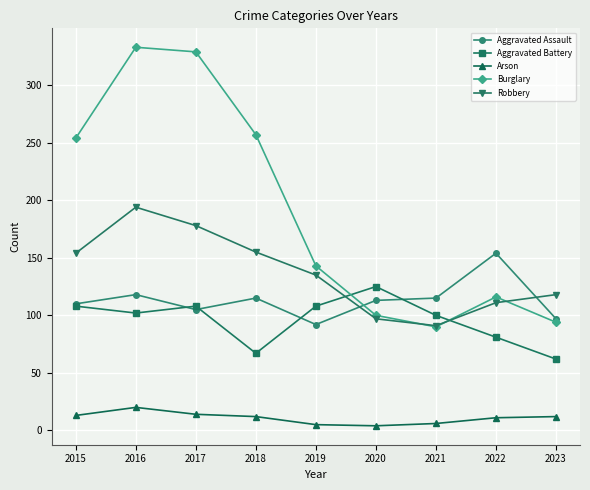

How many interior local valleys does the Burglary series have?

1